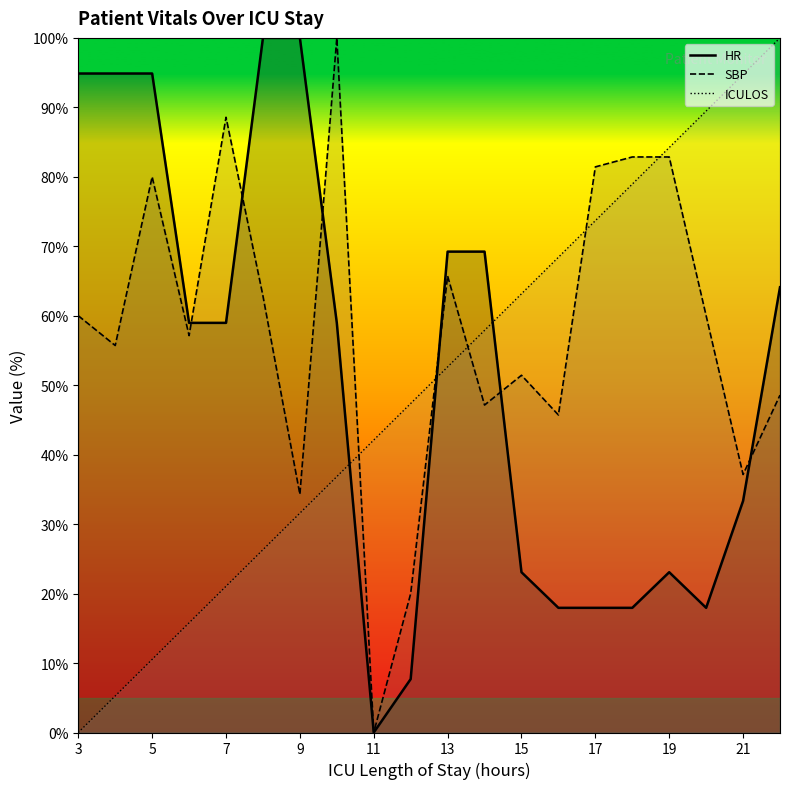

Reading left to right, what are all the values shown in this chart?

HR (line): 94.9	94.9	94.9	59.0	59.0	100.0	100.0	59.0	0.0	7.7	69.2	69.2	23.1	17.9	17.9	17.9	23.1	17.9	33.3	64.1
SBP (line): 60.0	55.7	80.0	57.1	88.6	62.9	34.3	100.0	0.0	20.0	65.7	47.1	51.4	45.7	81.4	82.9	82.9	60.0	37.1	48.6
ICULOS (line): 0.0	5.3	10.5	15.8	21.1	26.3	31.6	36.8	42.1	47.4	52.6	57.9	63.2	68.4	73.7	78.9	84.2	89.5	94.7	100.0